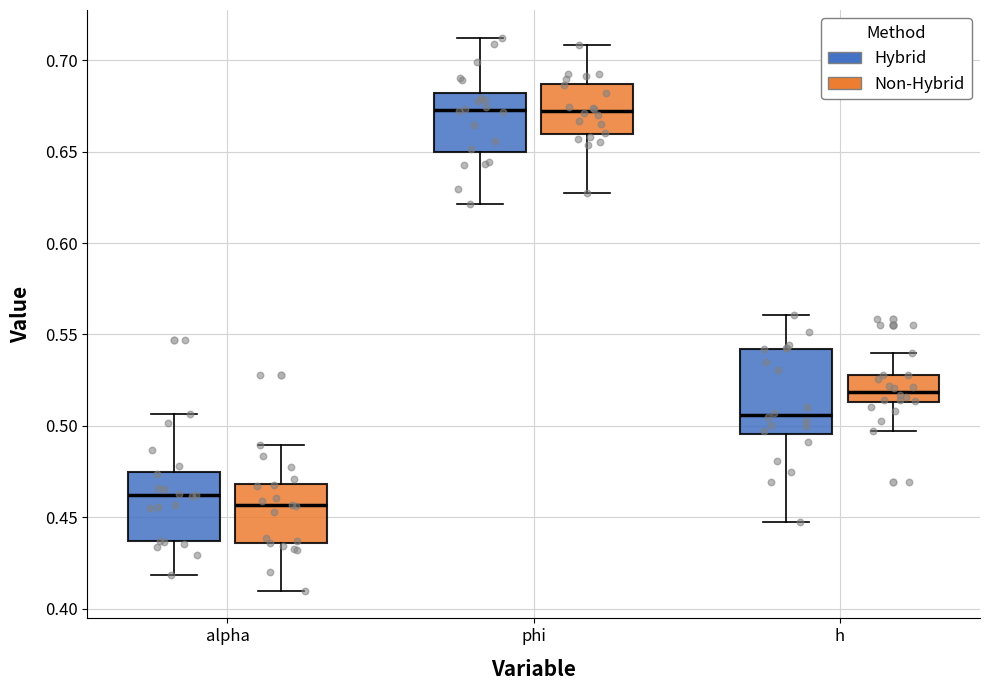

Where does the lower whisker of the box for h (Hybrid) end on the y-axis? The values are not printed on the chart, so give them approximately, as read against the axis.

0.450